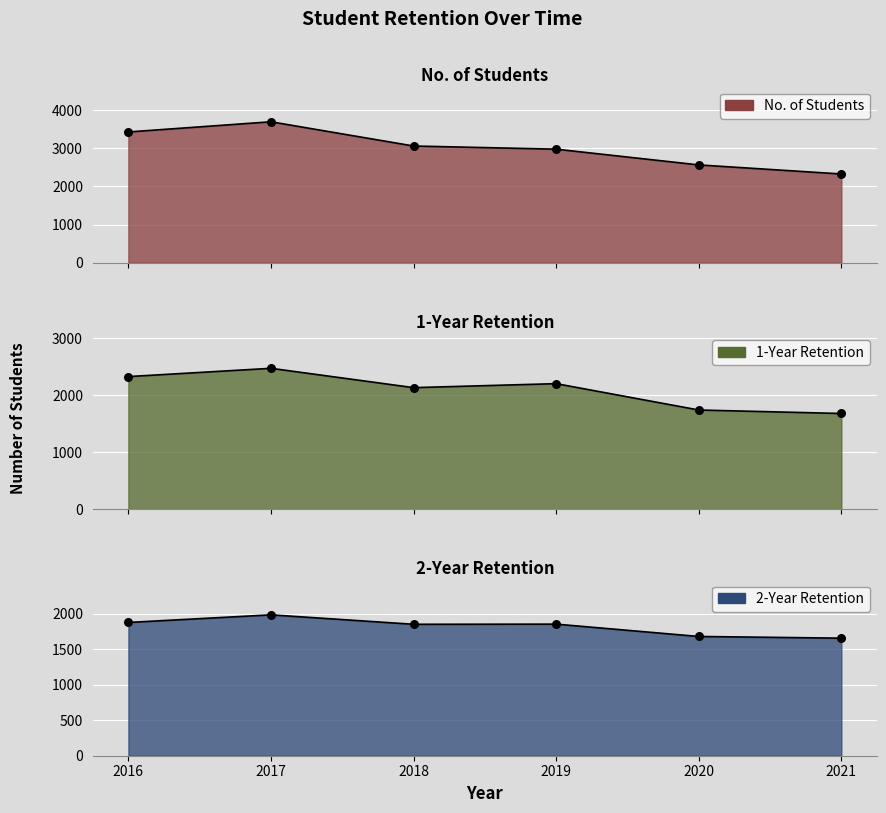

What are all the series names shown in the legend?

No. of Students, 1-Year Retention, 2-Year Retention